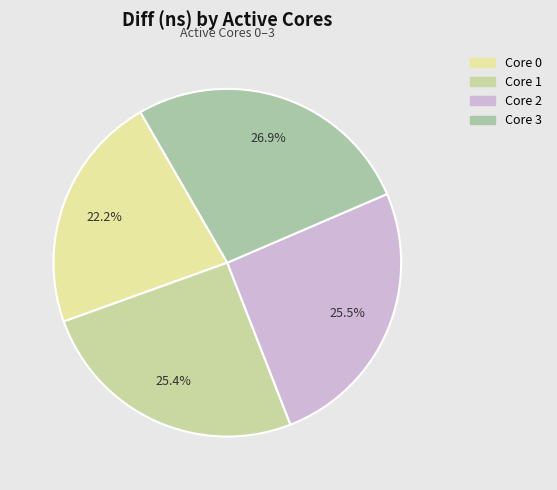

Does any single category account for the majority?

No